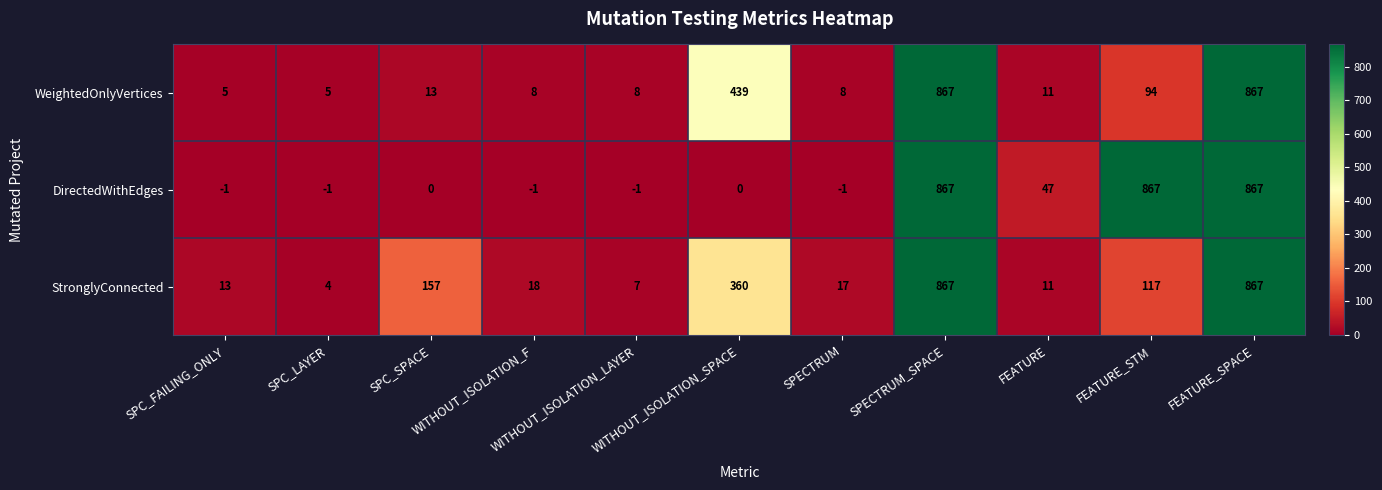

What is the sum of all StronglyConnected values?

2438